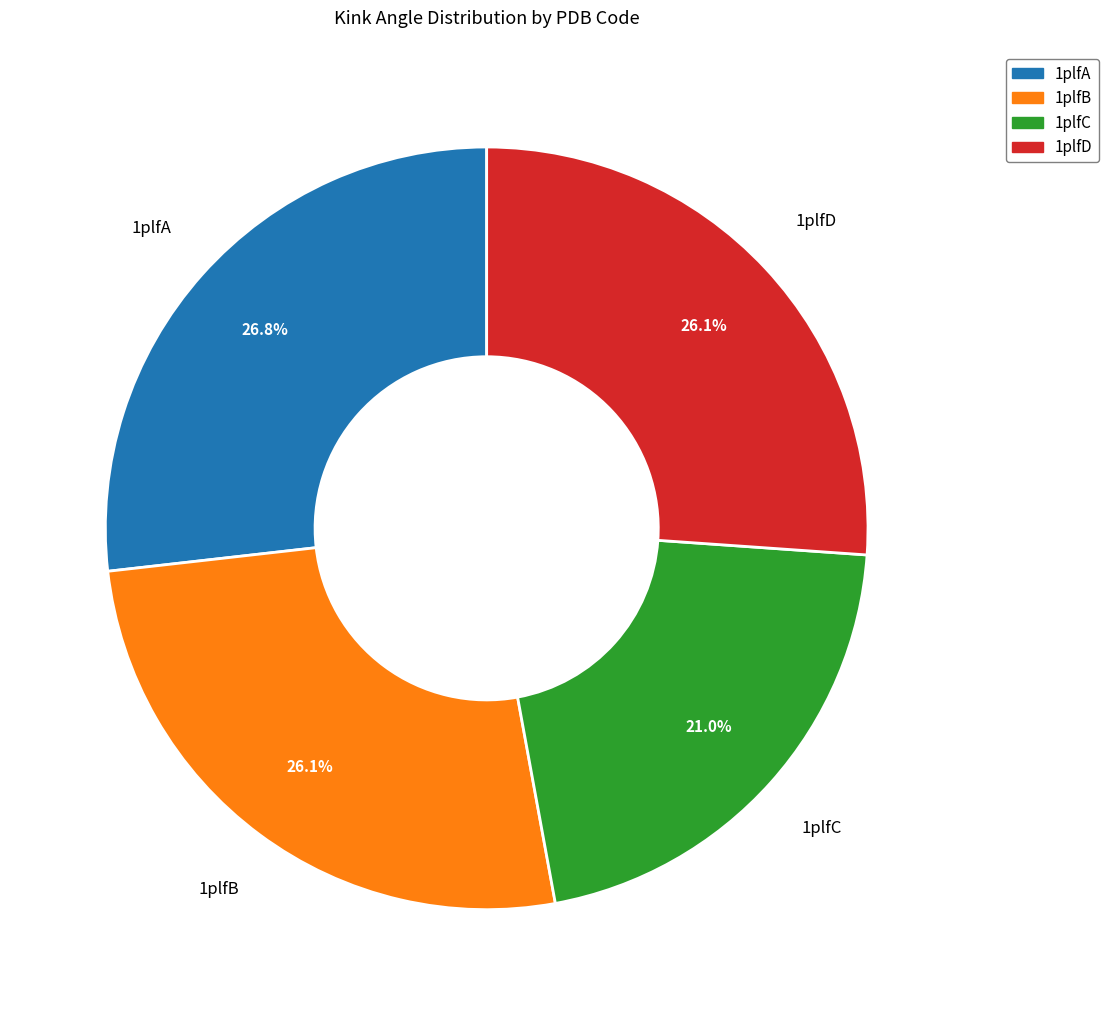

Is there a majority slice in this chart?

No